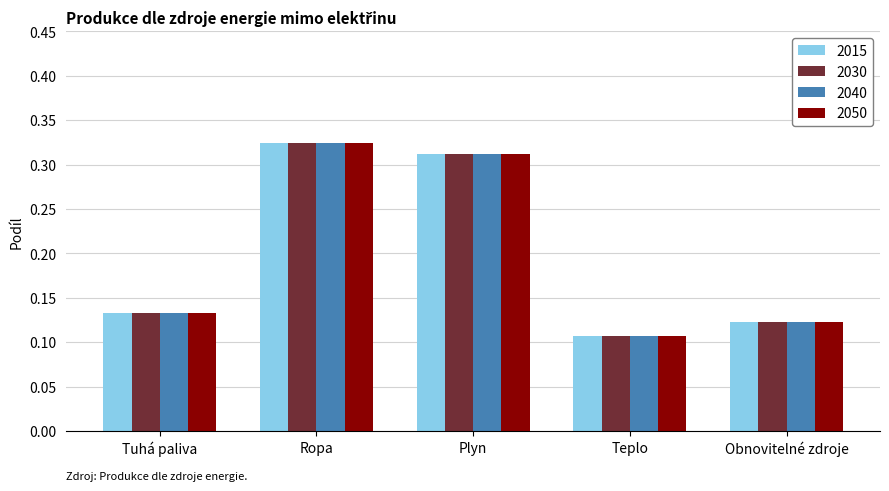

Are the bars horizontal?

No